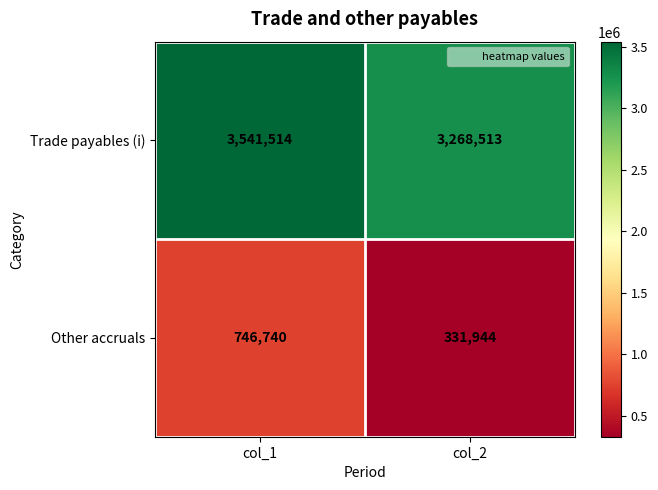

Which series has the largest range (max minus min)?

Other accruals